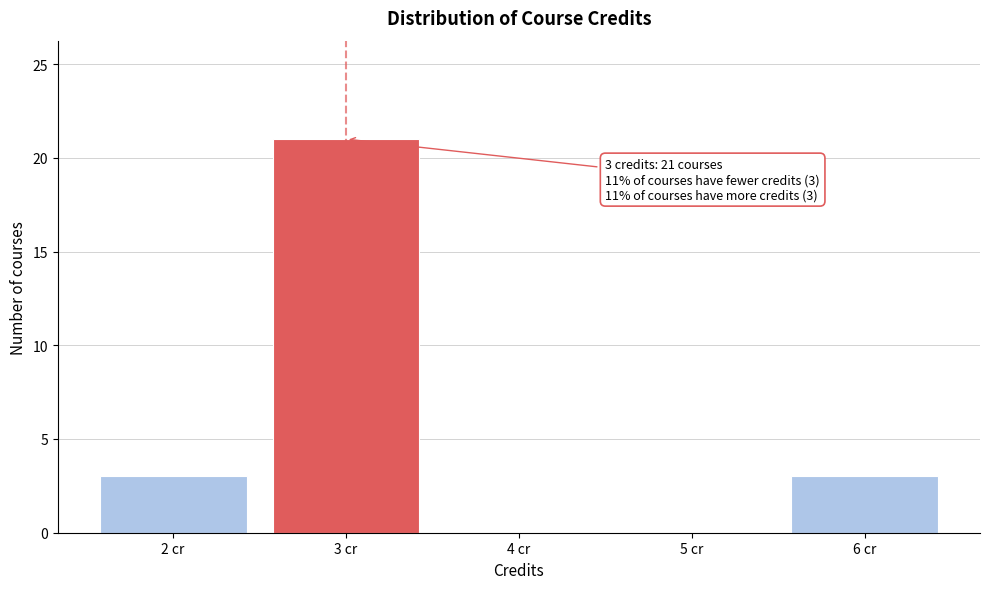

Over which range of the x-axis is the bar tallest?

2.5 to 3.5